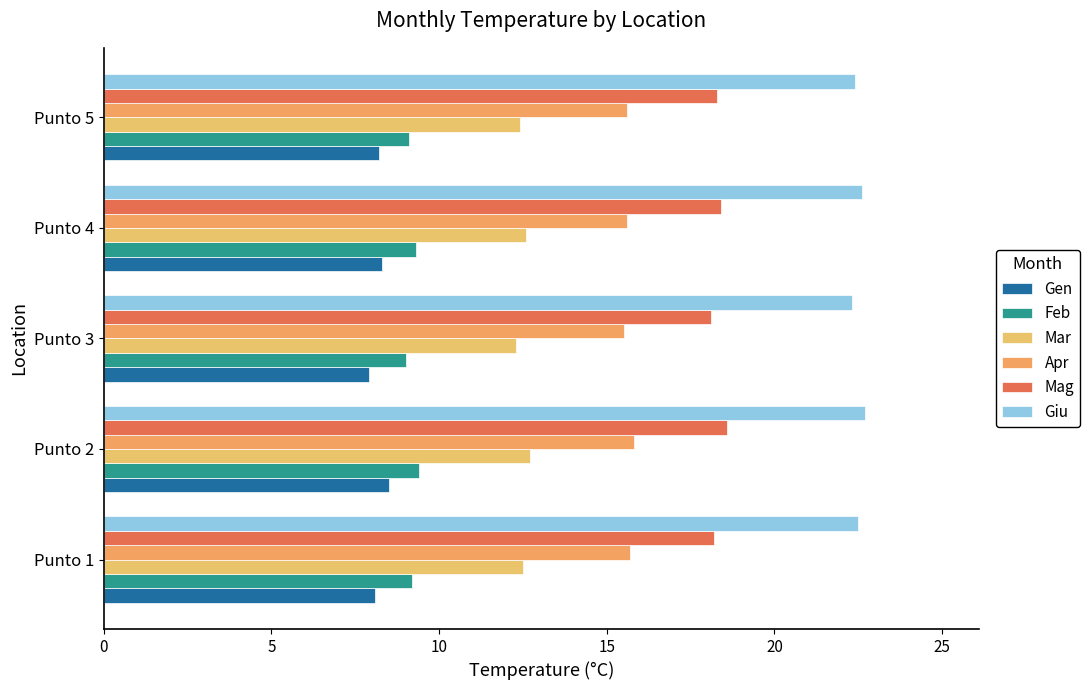

Count the number of data series in this chart.

6